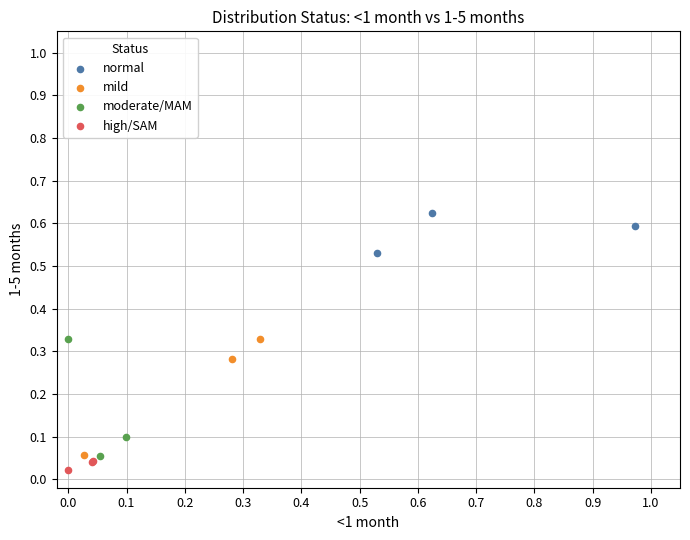

What are all the series names shown in the legend?

normal, mild, moderate/MAM, high/SAM